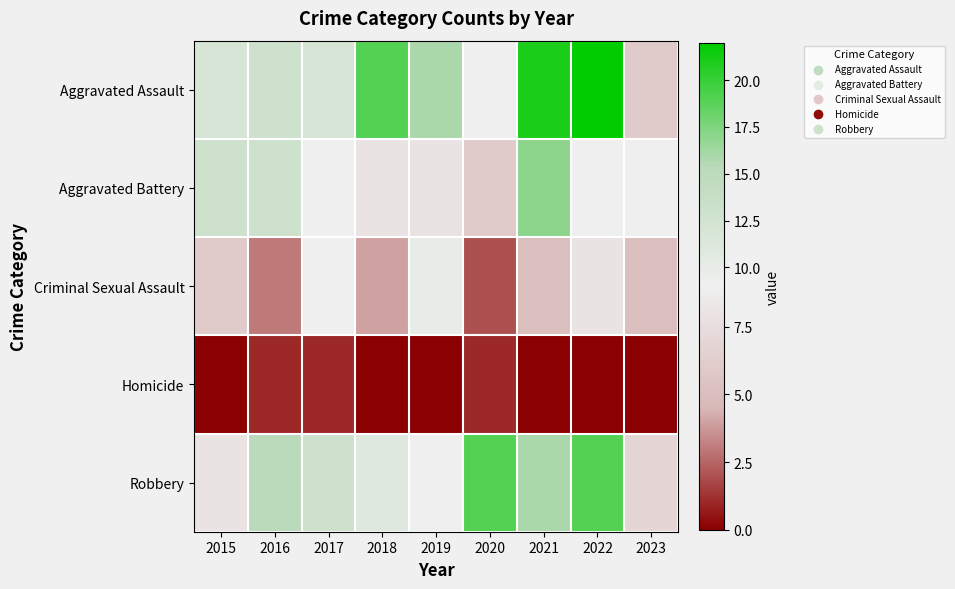

What is the difference between the highest and lowest values at 2019?

16